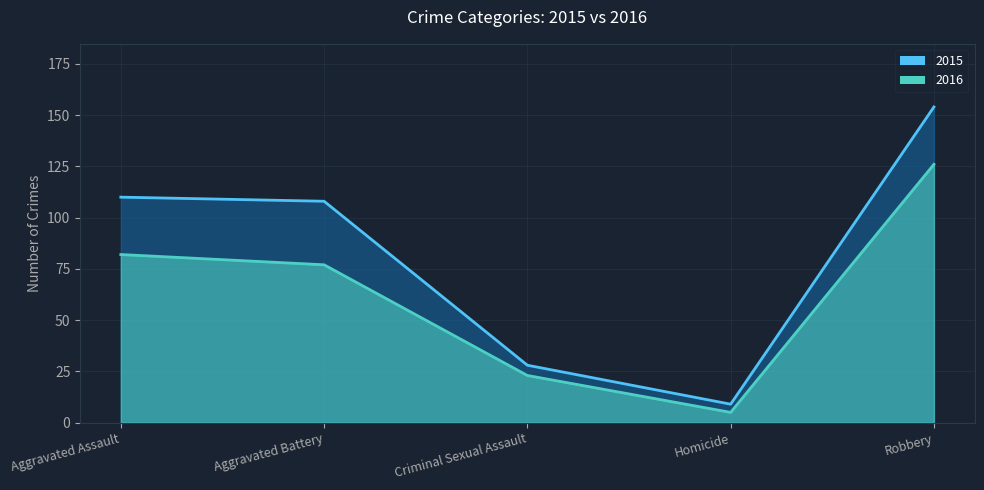

Rank the series by their maximum value, from lowest to highest.

2016, 2015